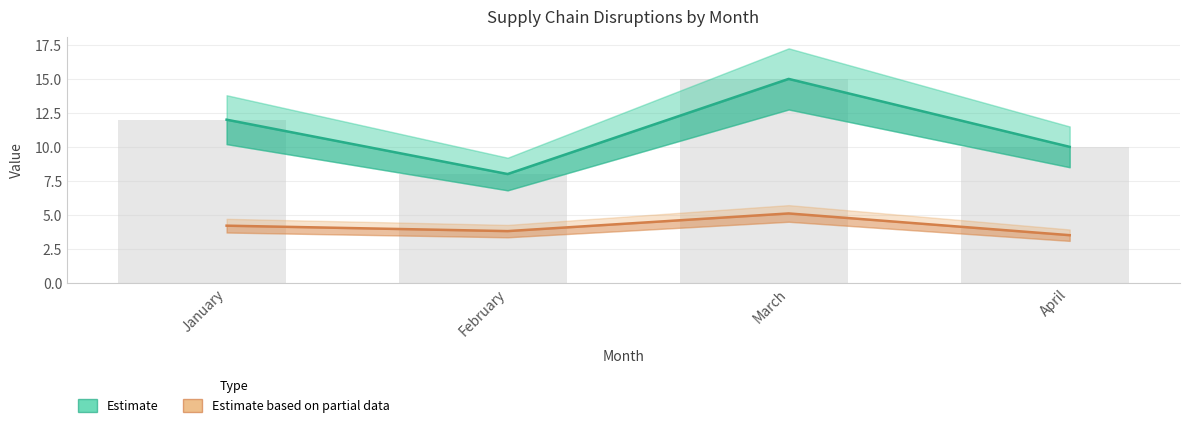

Is the value of Avg Resolution hrs (Estimate based on partial data) at March greater than the value of Disruptions (Estimate) at January?

No